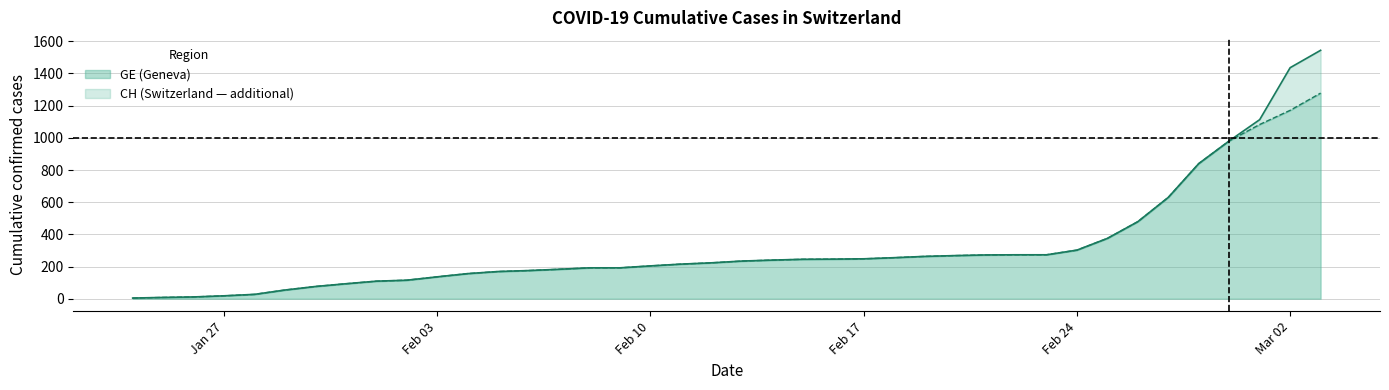

True or false: GE and CH cross at least once.

False